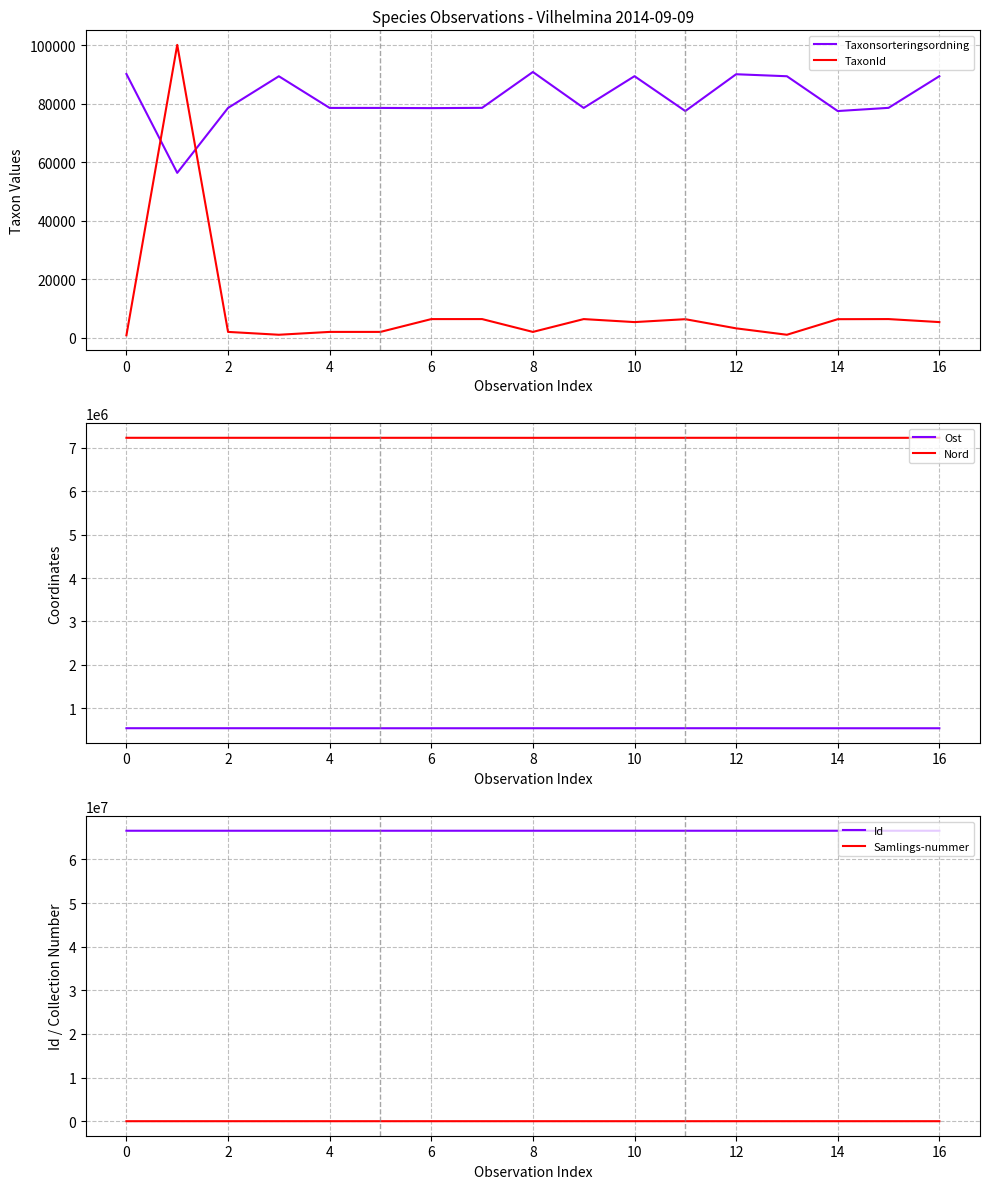

True or false: Samlings-nummer has a value of 12274 at 16.

False